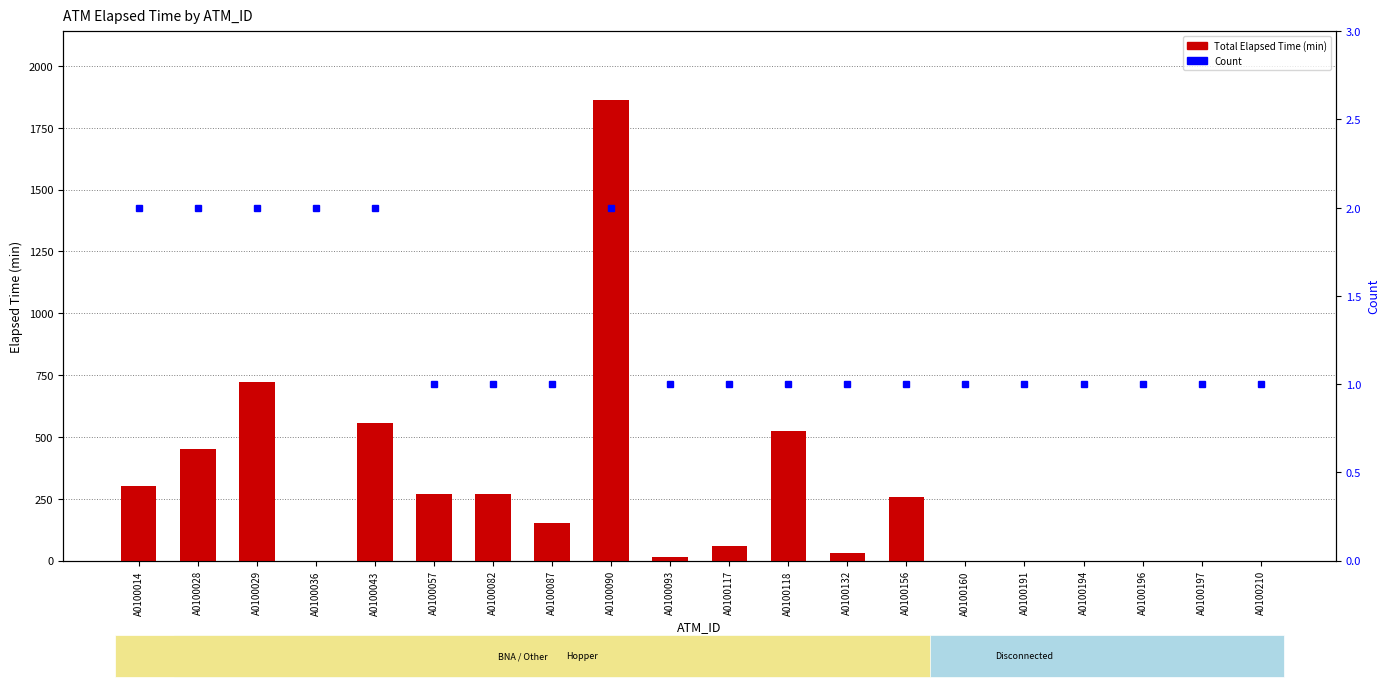

Reading left to right, what are all the values shown in this chart?

Total Elapsed Time (min): A0100014=300	A0100028=450	A0100029=720	A0100036=0	A0100043=555	A0100057=270	A0100082=270	A0100087=150	A0100090=1860	A0100093=15	A0100117=60	A0100118=525	A0100132=30	A0100156=255	A0100160=0	A0100191=0	A0100194=0	A0100196=0	A0100197=0	A0100210=0
Count: A0100014=2	A0100028=2	A0100029=2	A0100036=2	A0100043=2	A0100057=1	A0100082=1	A0100087=1	A0100090=2	A0100093=1	A0100117=1	A0100118=1	A0100132=1	A0100156=1	A0100160=1	A0100191=1	A0100194=1	A0100196=1	A0100197=1	A0100210=1